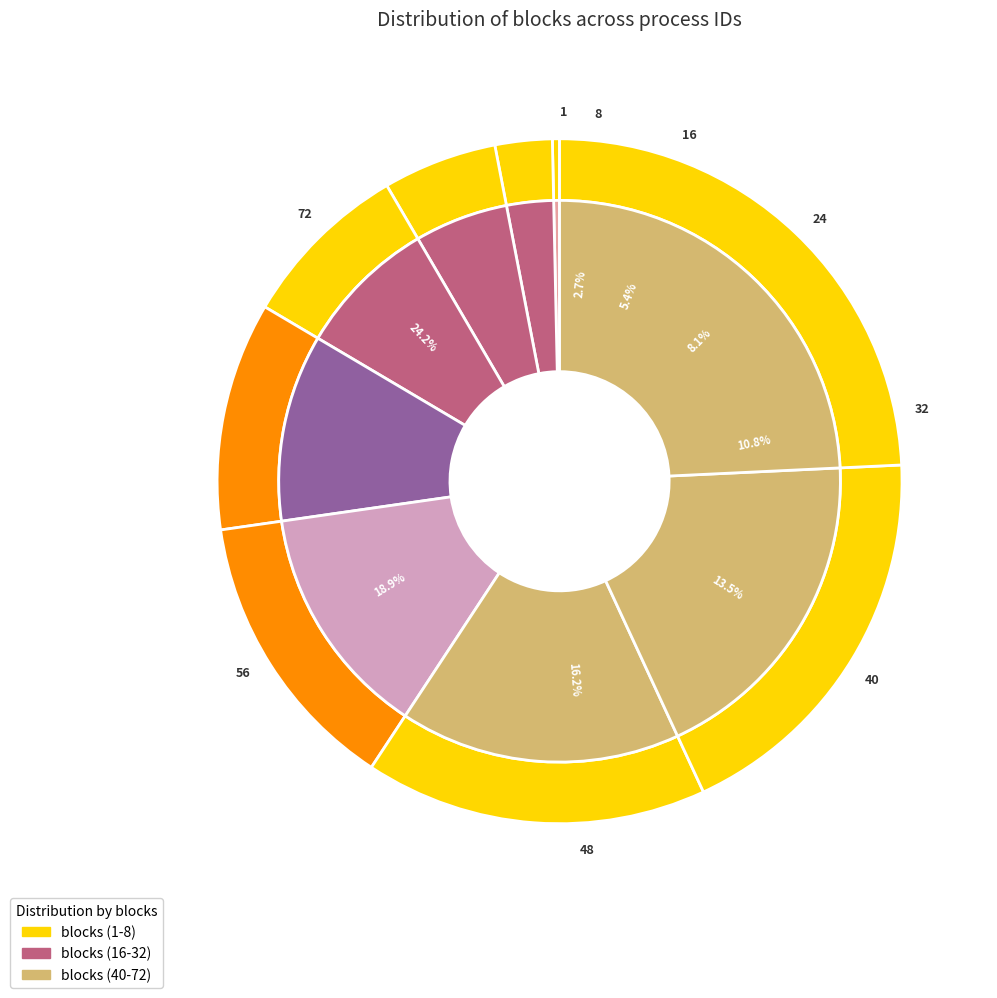

Is 72 the majority of the pie?

No